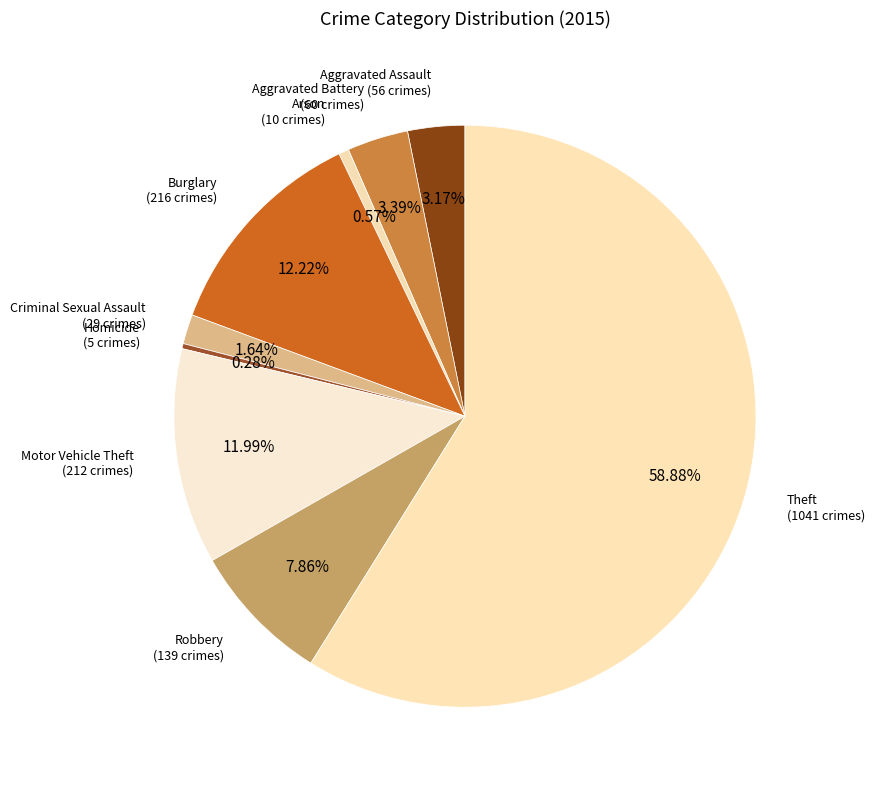

Does any single category account for the majority?

Yes